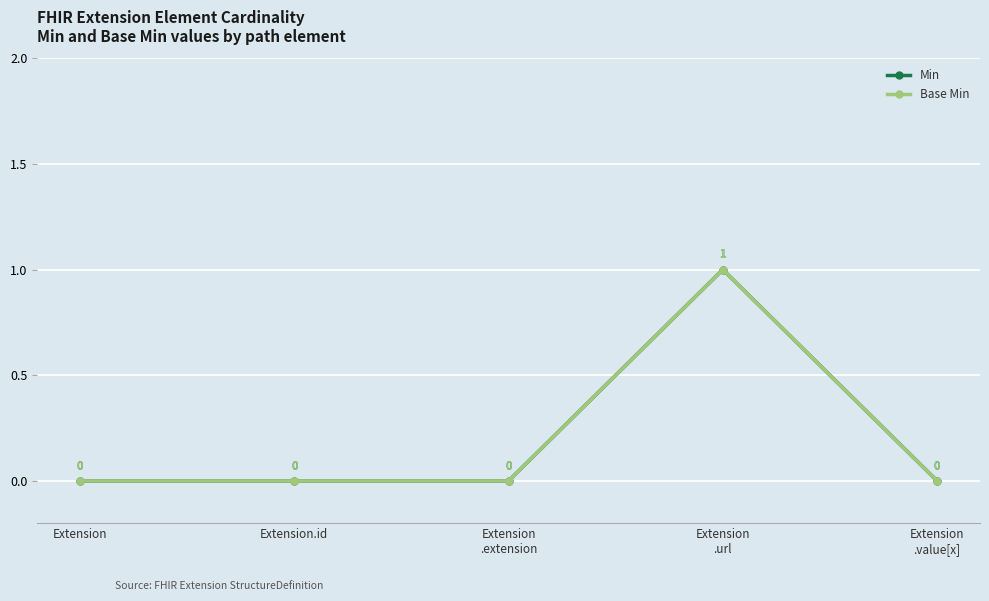

Between Extension and Extension
.url, which is larger?

Extension
.url